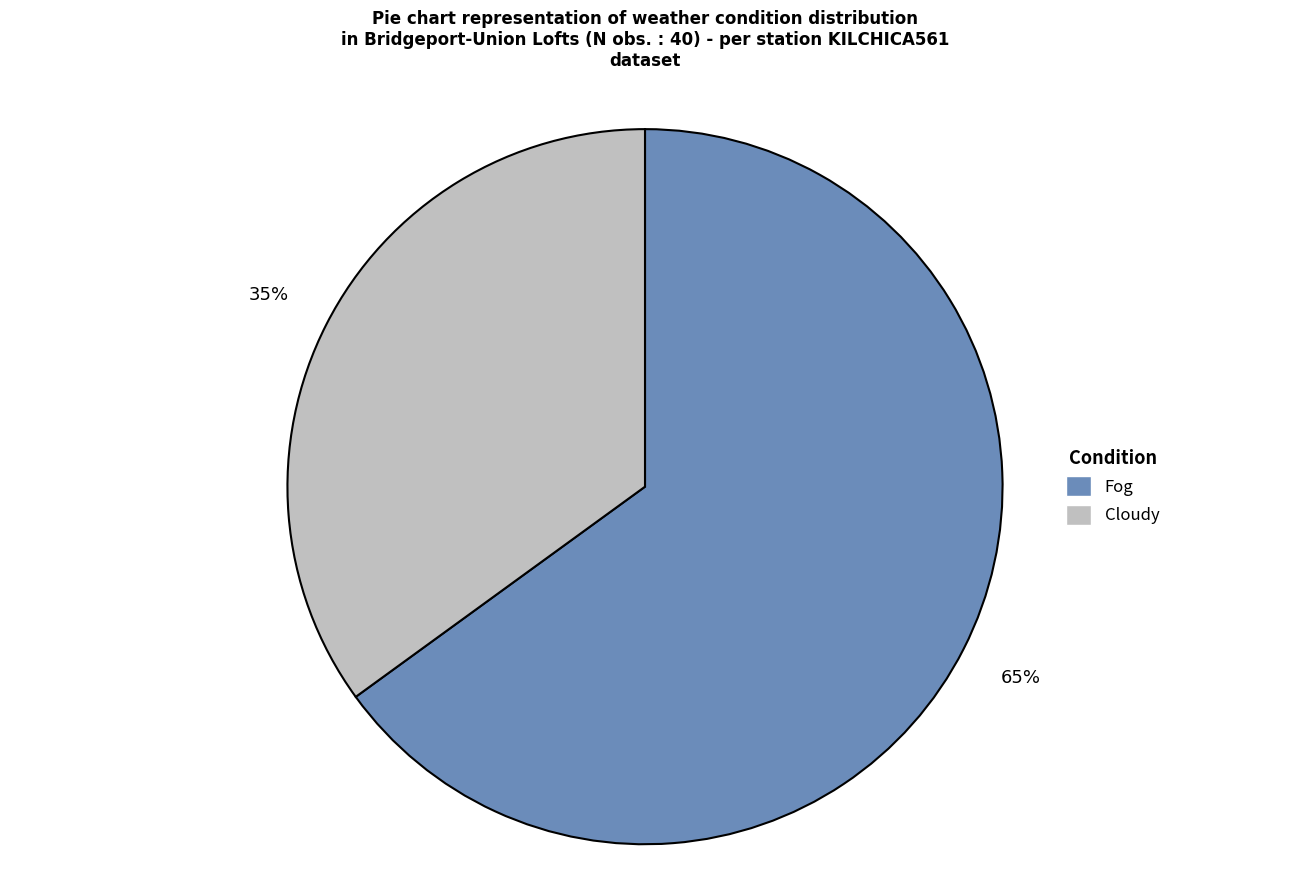

Is it true that Fog is 65% of the pie?

True